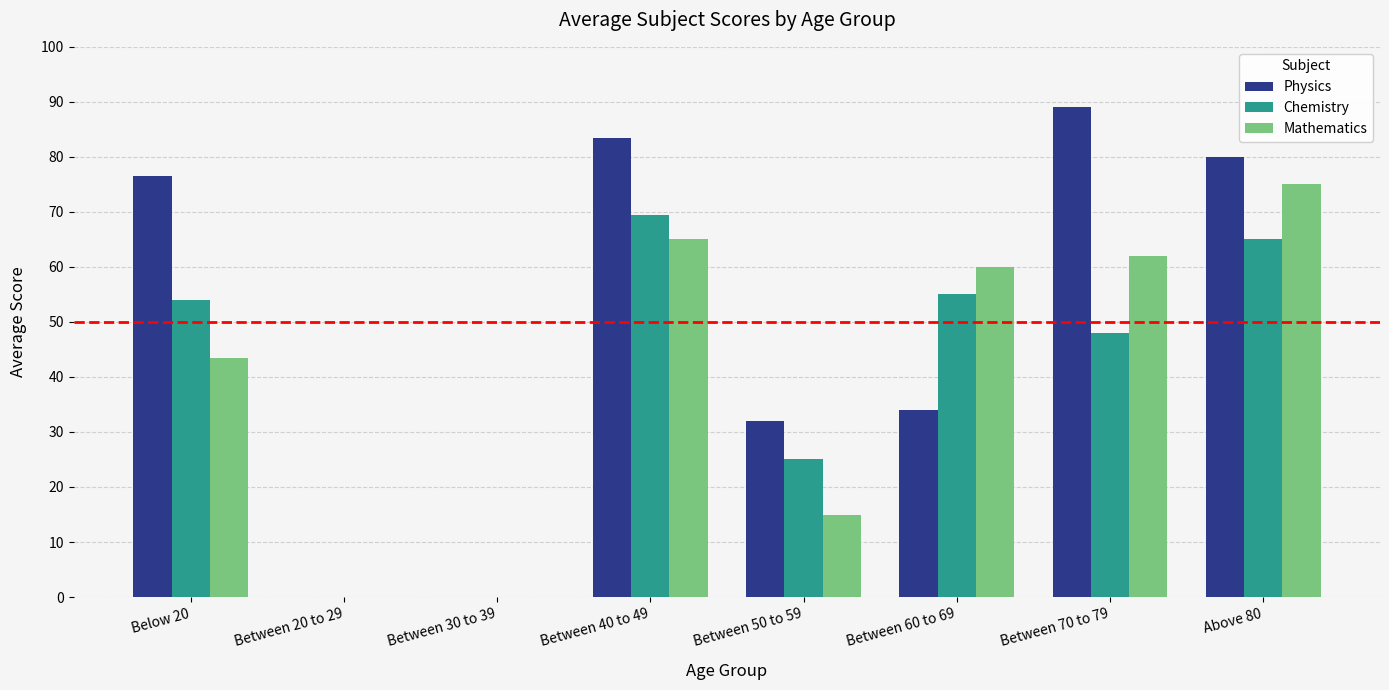

Where is Mathematics nearest to the value 37?

Below 20